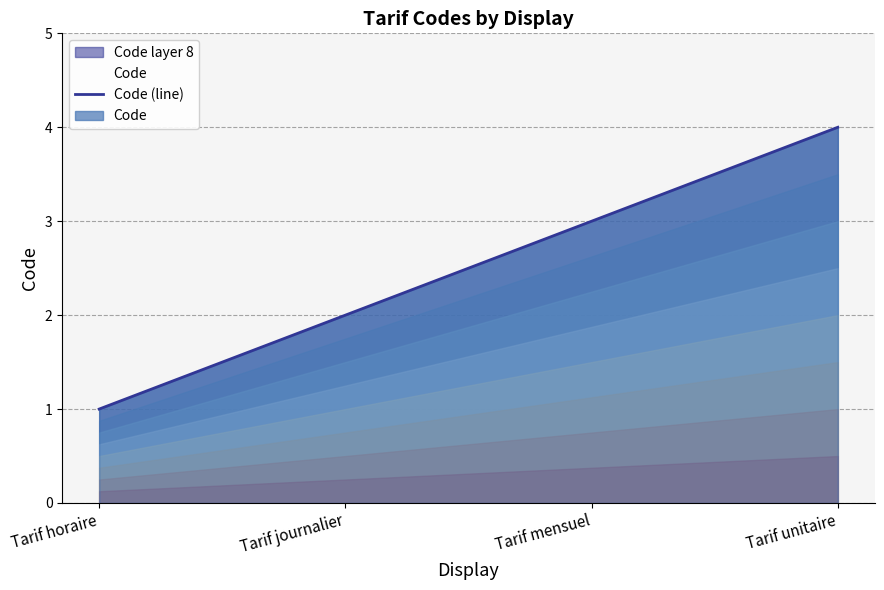

Reading left to right, extract all data points from this chart.

1	2	3	4